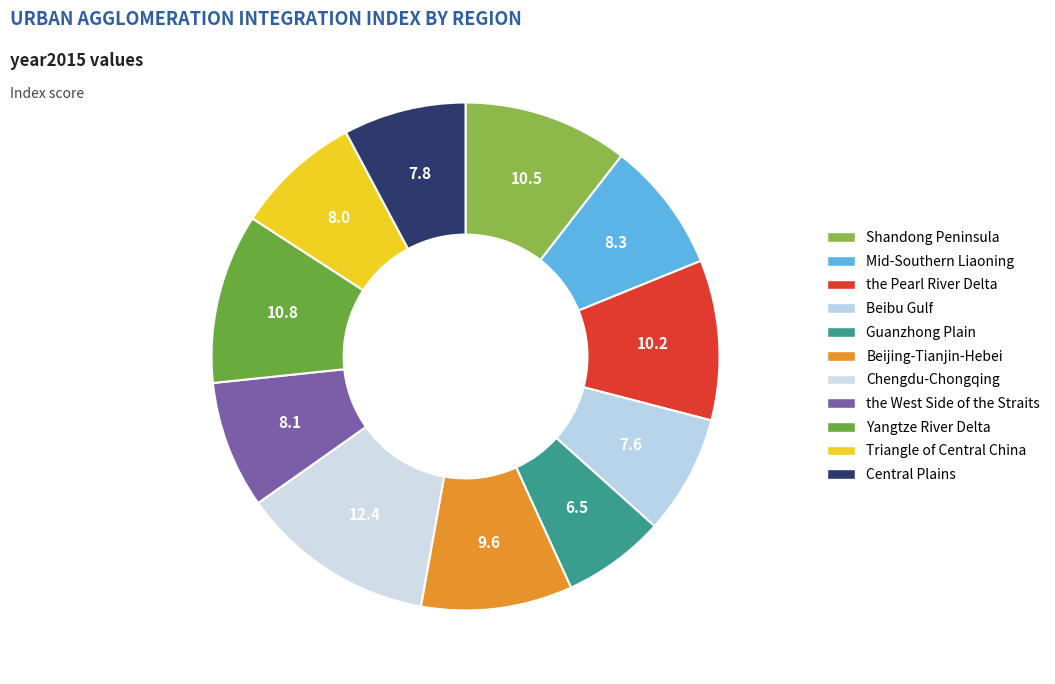

What is the largest slice in the pie chart?

Chengdu-Chongqing